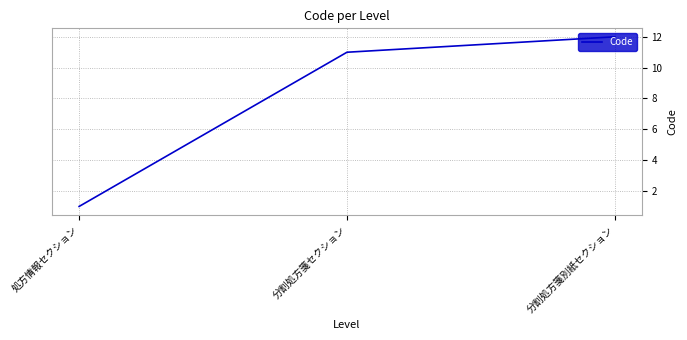

True or false: the data shows 8 at 分割処方箋別紙セクション.

False